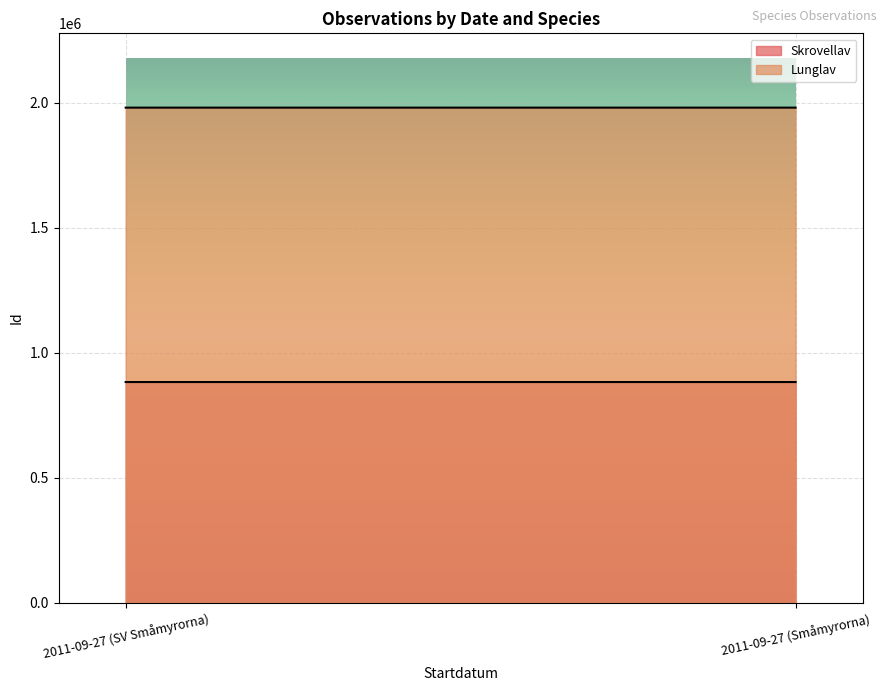

List the series in order of their peak value, lowest first.

Skrovellav, Lunglav